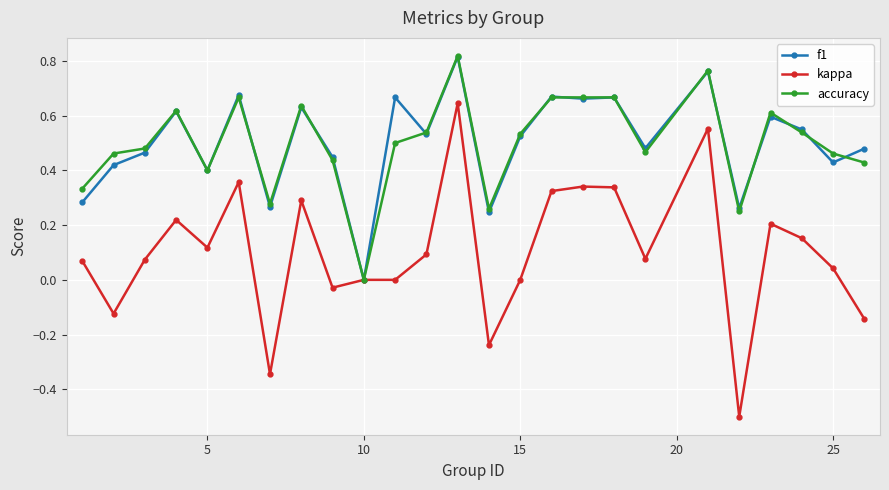

Which series has the largest range (max minus min)?

kappa